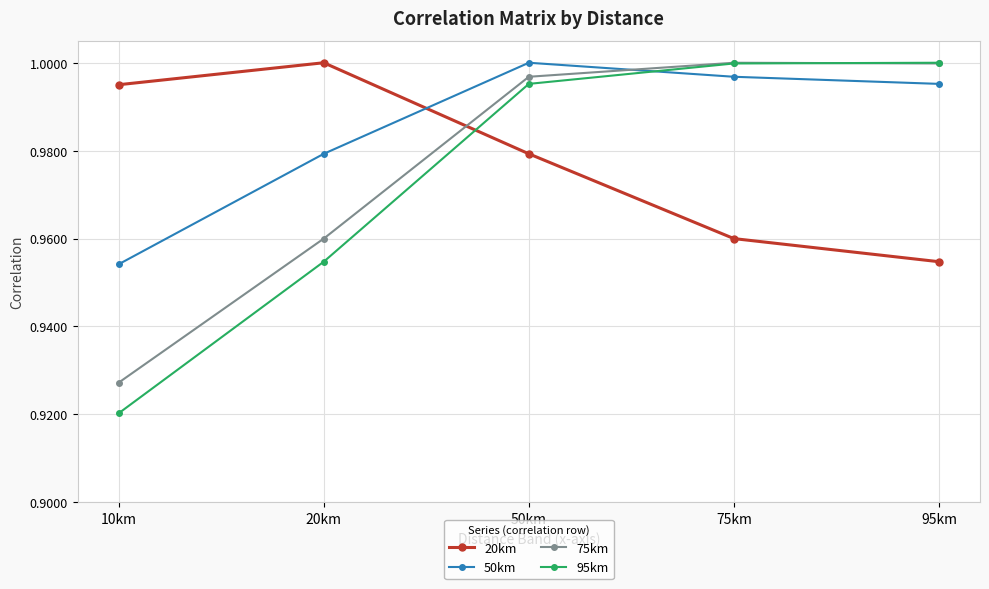

How many lines are shown in the chart?

4